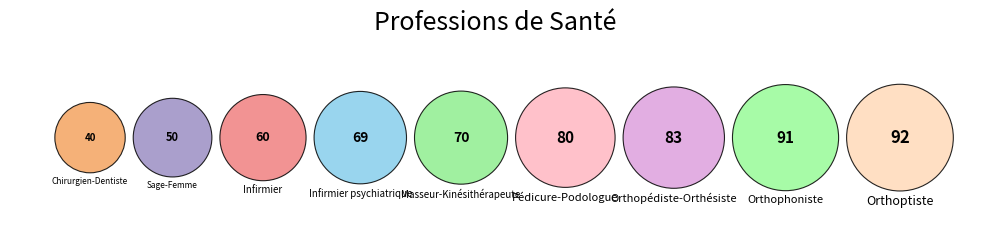

Rank the categories by value from highest to lowest.

Orthoptiste, Orthophoniste, Orthopédiste-Orthésiste, Pédicure-Podologue, Masseur-Kinésithérapeute, Infirmier psychiatrique, Infirmier, Sage-Femme, Chirurgien-Dentiste